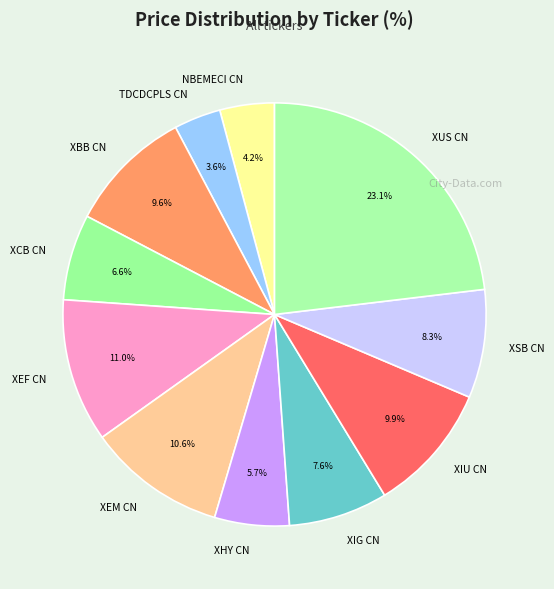

Is it true that XHY CN is 6% of the pie?

True